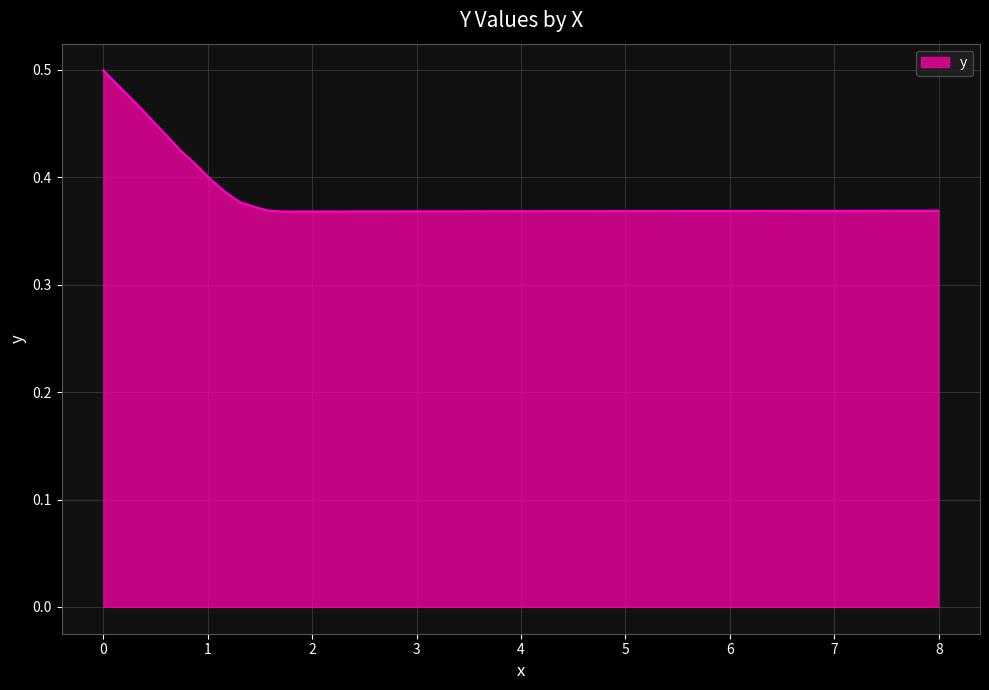

What is the value of the 11th point from the left?

0.4